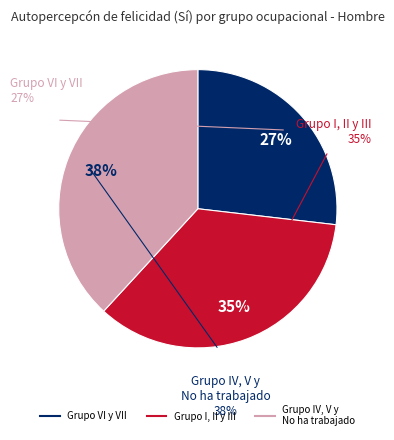

What is the largest slice in the pie chart?

No ha trabajado